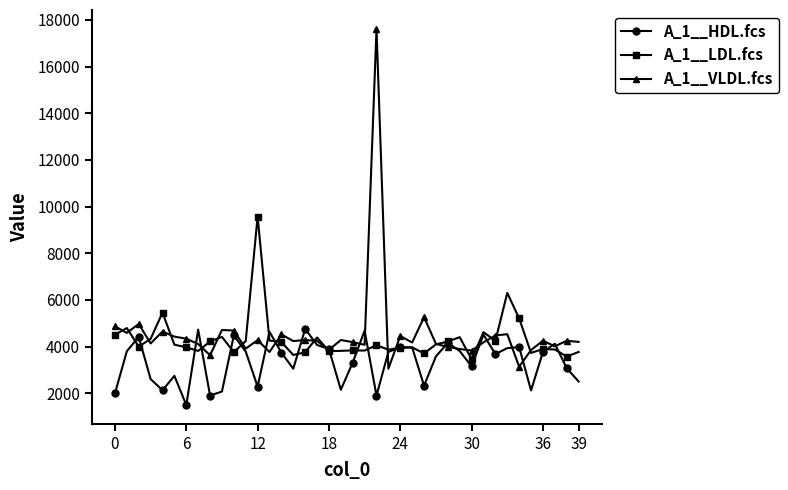

What is the smallest value displayed?

1500.6